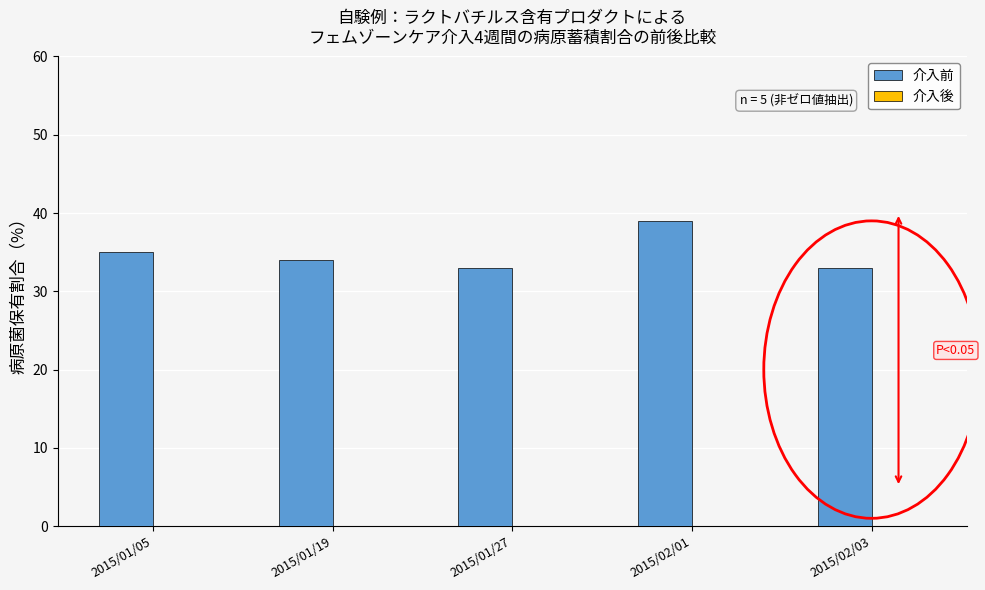

What position from the right is 2015/01/05?

5